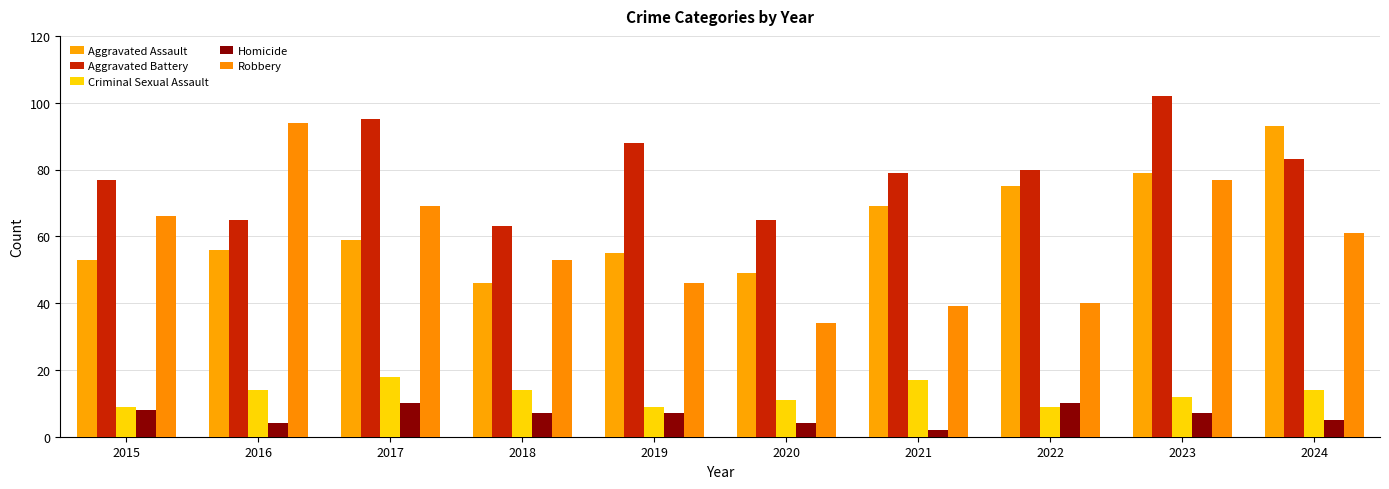

How many groups of bars are there?

10